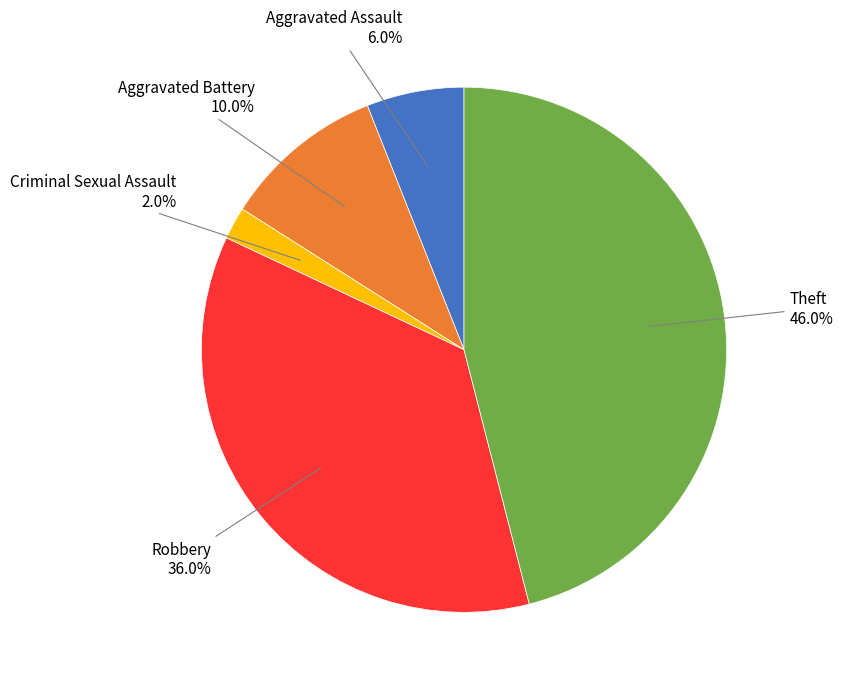

Is there a majority slice in this chart?

No